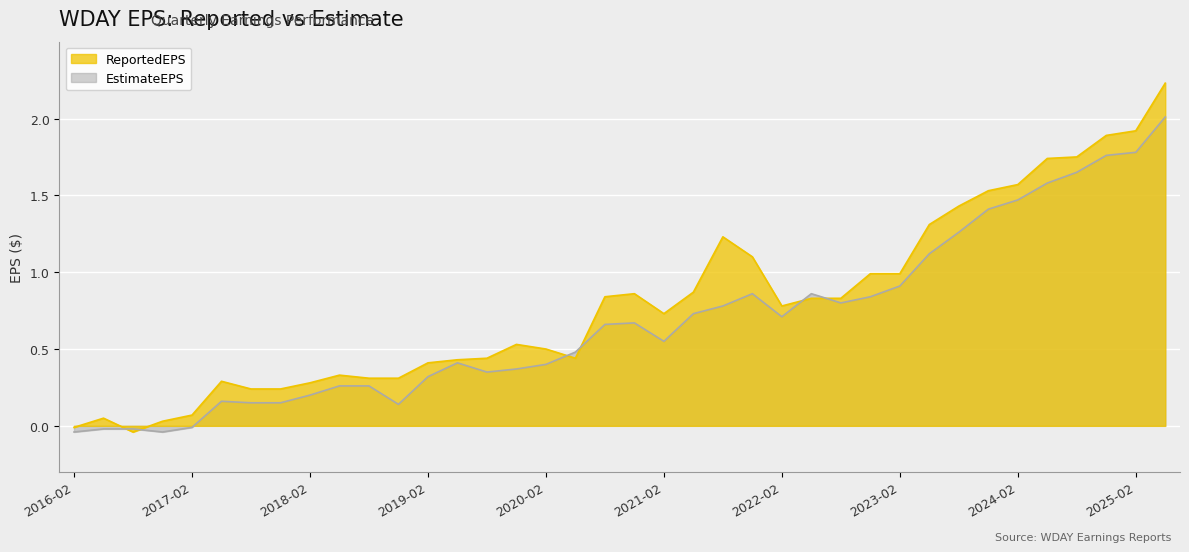

How many interior local valleys does the EstimateEPS series have?

6